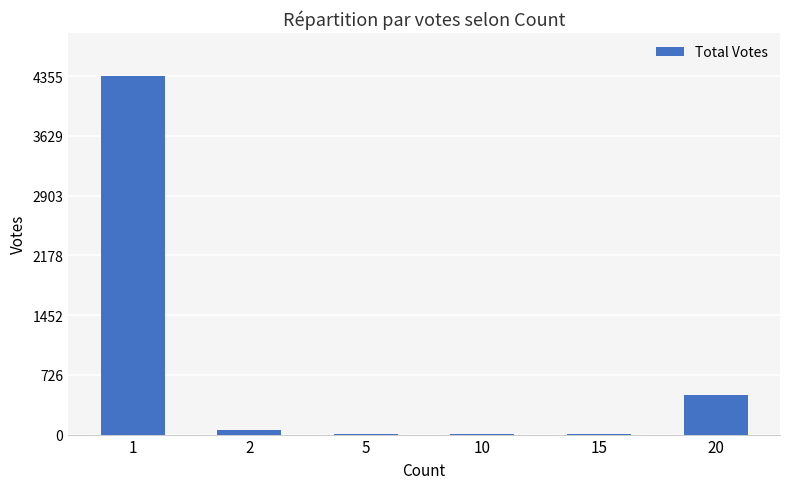

The value at 1 is 4355. True or false?

True